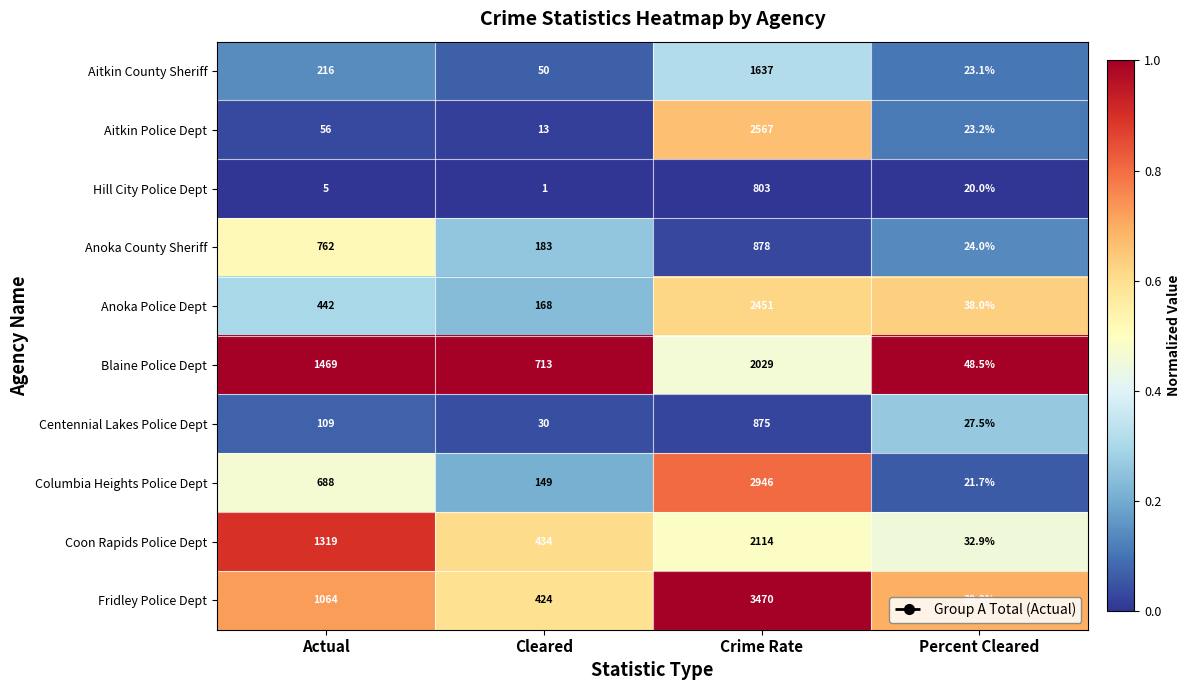

Count the Anoka County Sheriff values in the range 183 to 878.

3